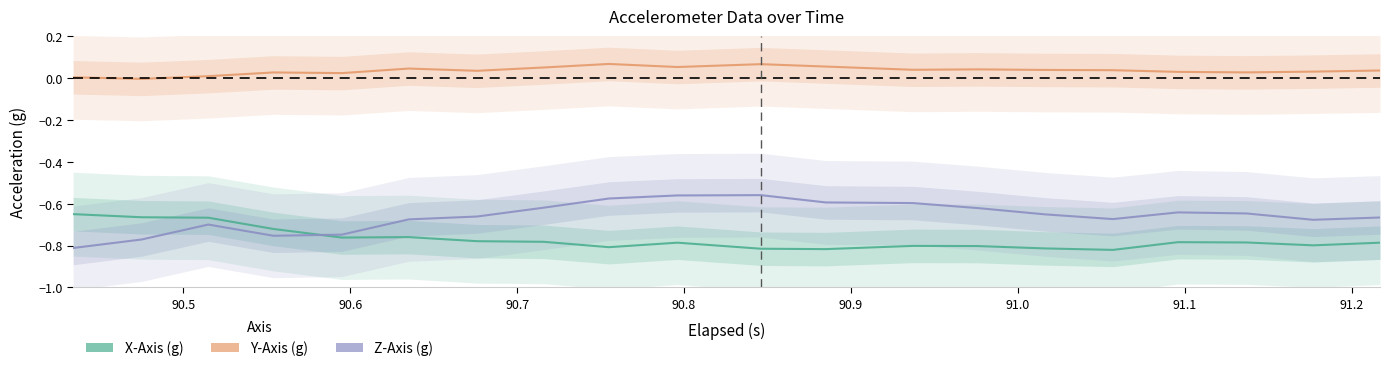

Rank the series by their maximum value, from lowest to highest.

X-Axis (g), Z-Axis (g), Y-Axis (g)